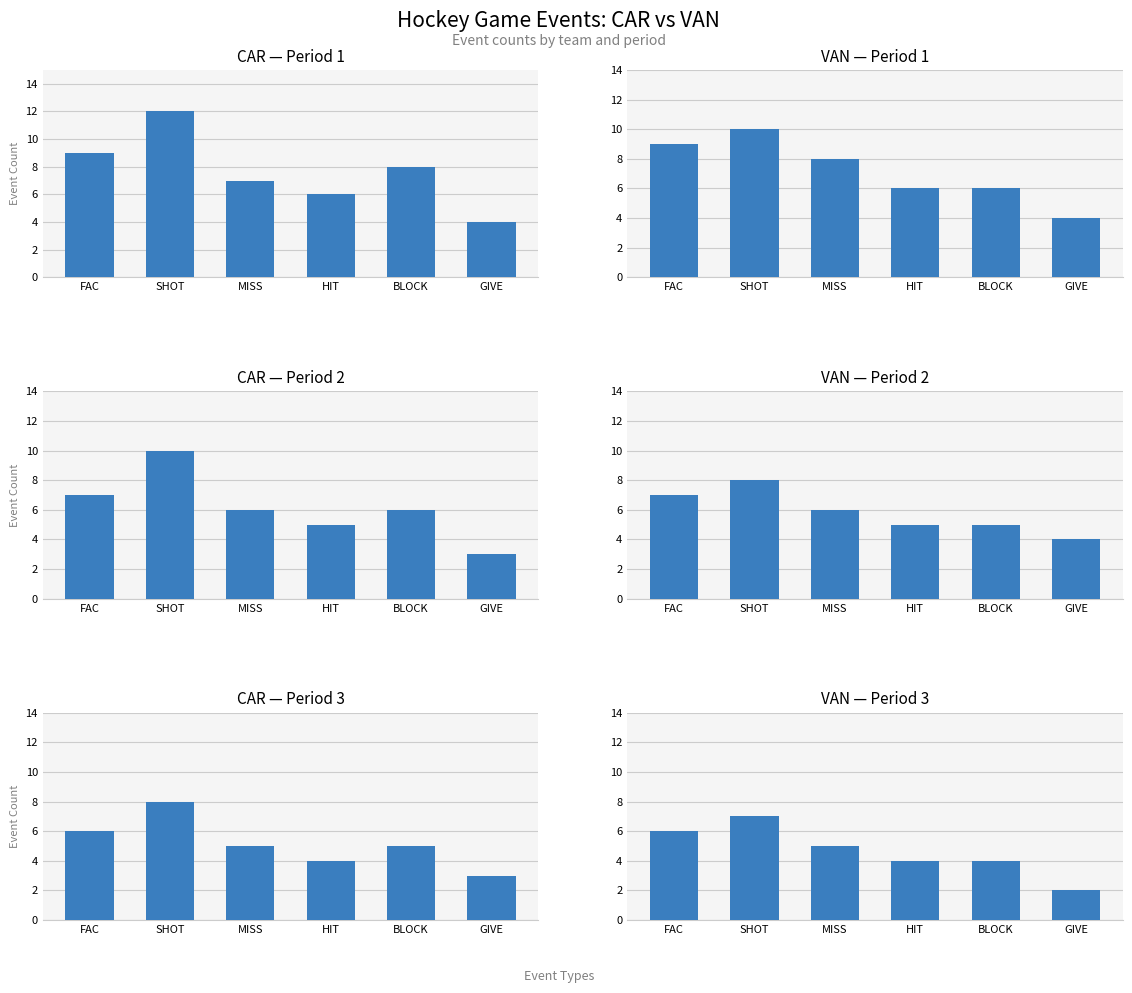

Rank the series at SHOT from highest to lowest value.

CAR_Period 1, VAN_Period 1, CAR_Period 2, VAN_Period 2, CAR_Period 3, VAN_Period 3